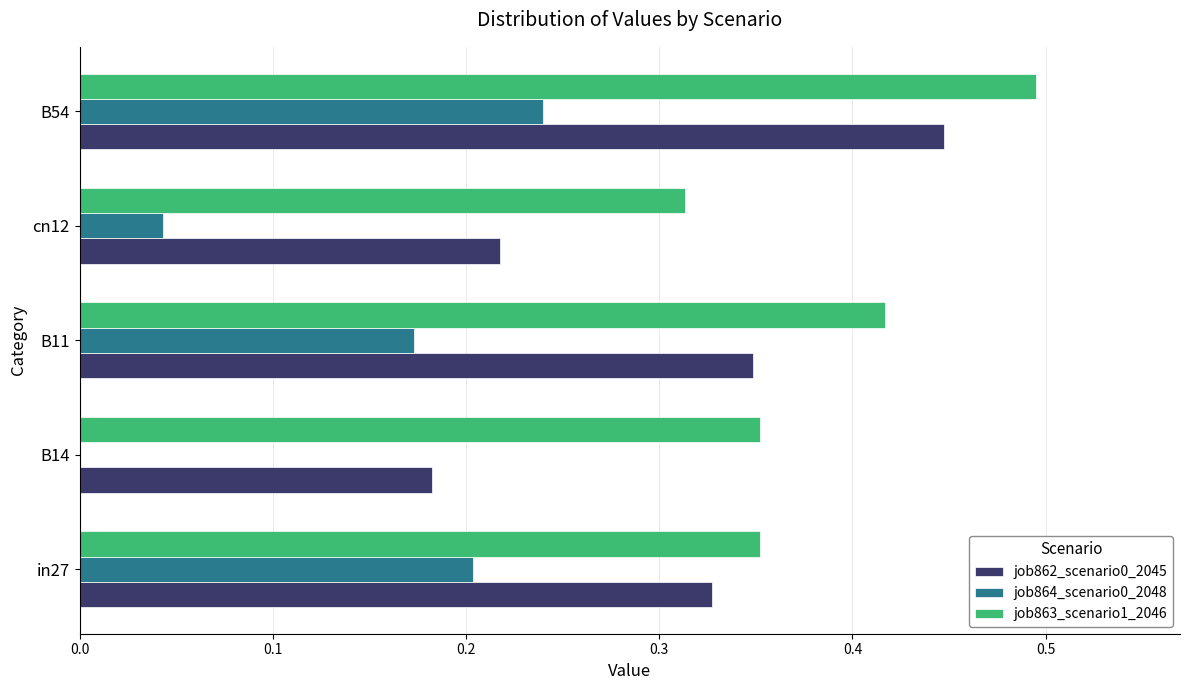

Which category has the highest value across all series?

B54